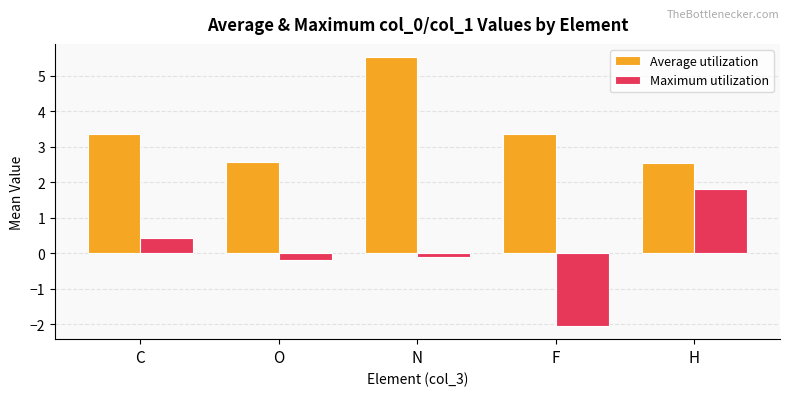

Reading right to left, extract all data points from this chart.

Average utilization: 2.5	3.4	5.5	2.6	3.4
Maximum utilization: 1.8	-2.0	-0.1	-0.2	0.4